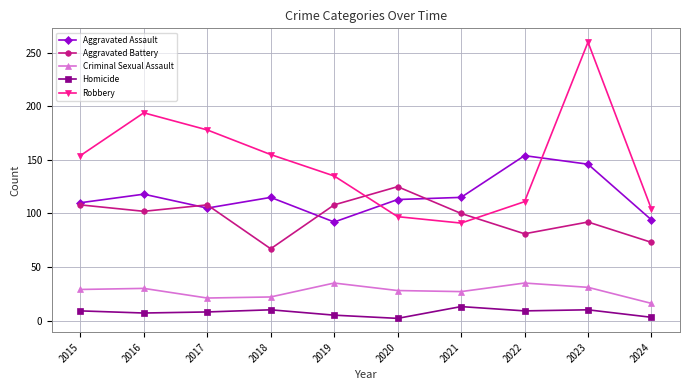

Which series has the largest total across all categories?

Robbery